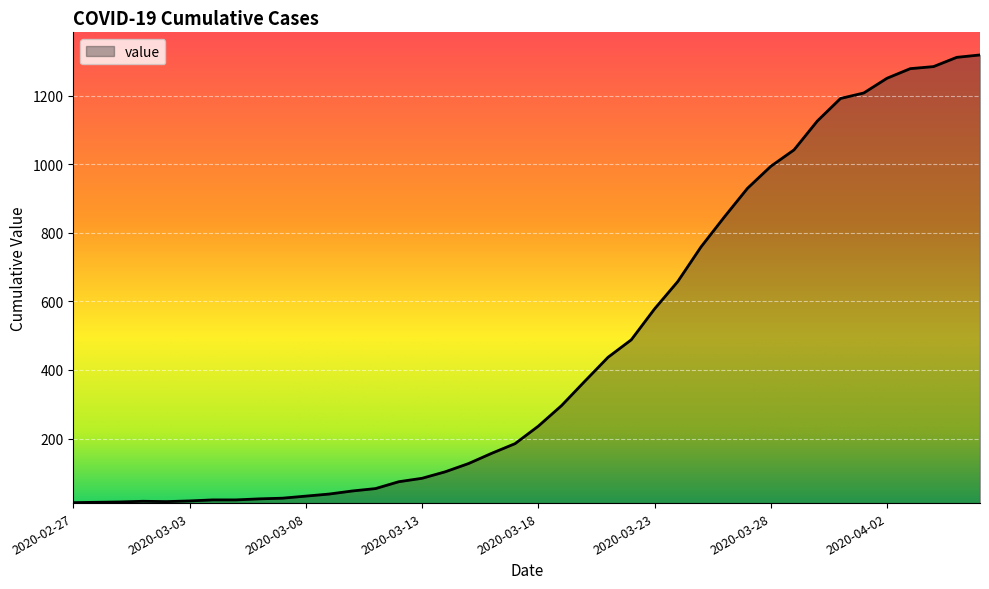

Does the chart display data point markers on the line(s)?

No